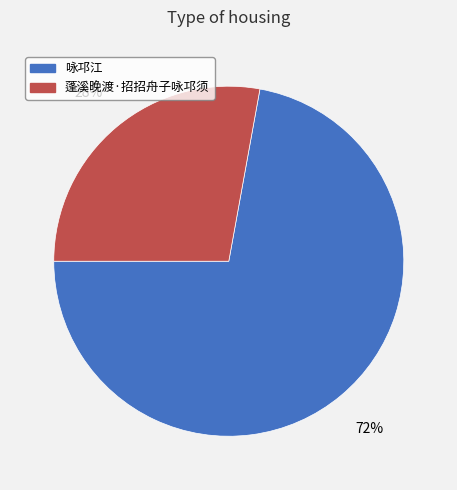

To the nearest percent, what portion does 蓬溪晚渡·招招舟子咏邛须 represent?

28%